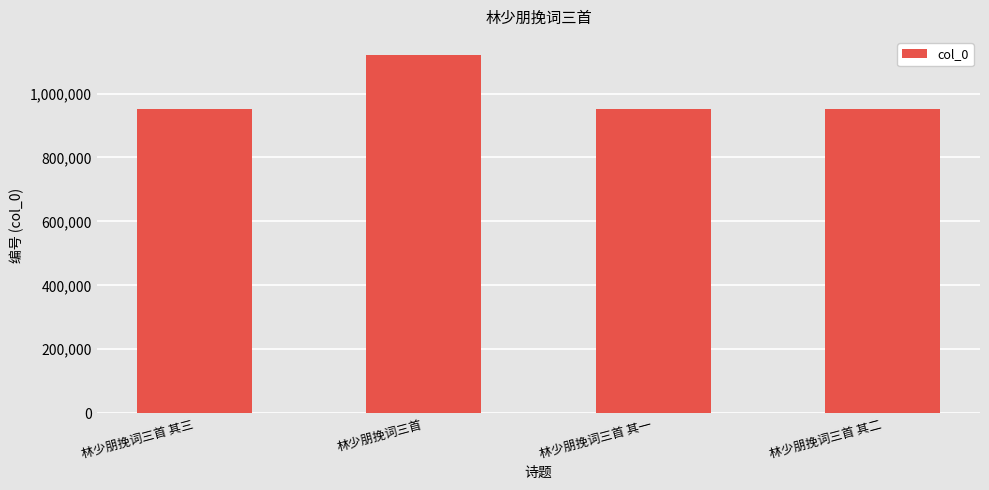

True or false: the data shows 1306751 at 林少朋挽词三首 其二.

False